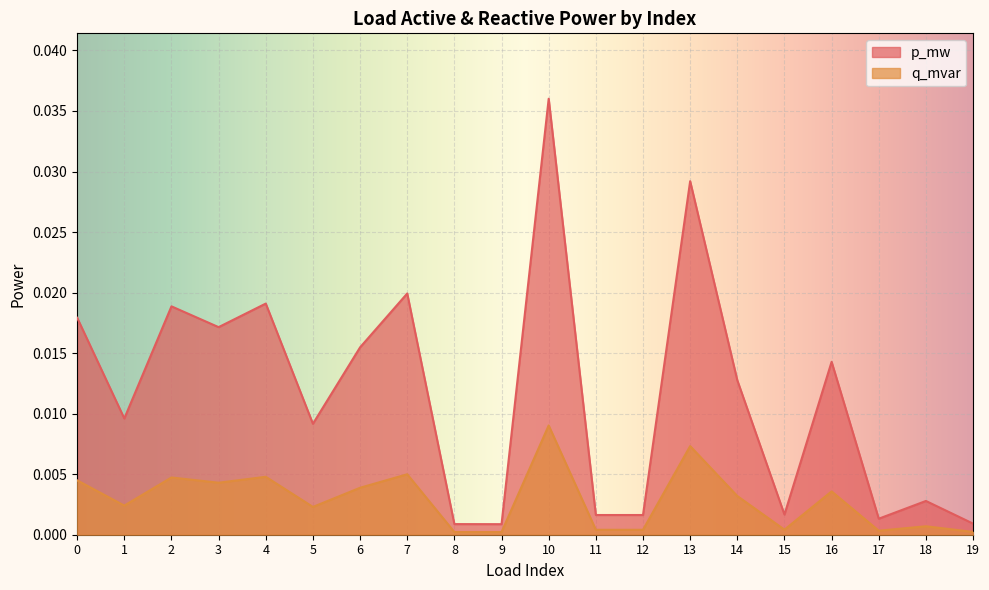

The value of p_mw at 10 is 0.1. True or false?

False